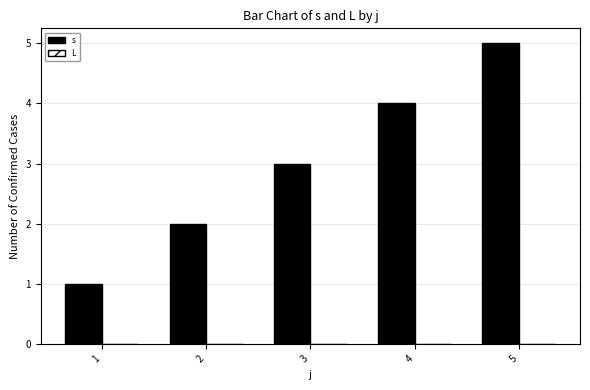

Which has a higher value, 2 or 1?

2